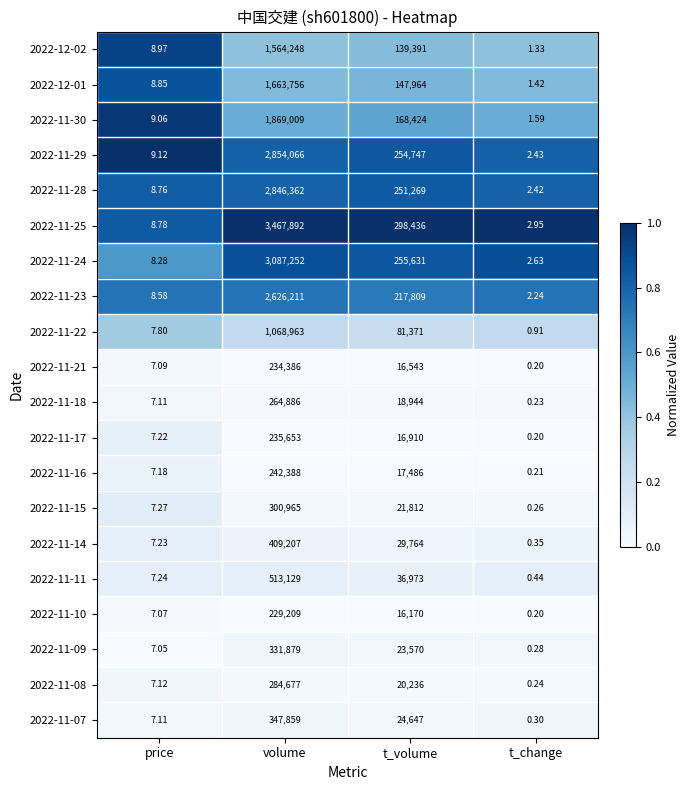

At which category is the sum across all series the highest?

volume